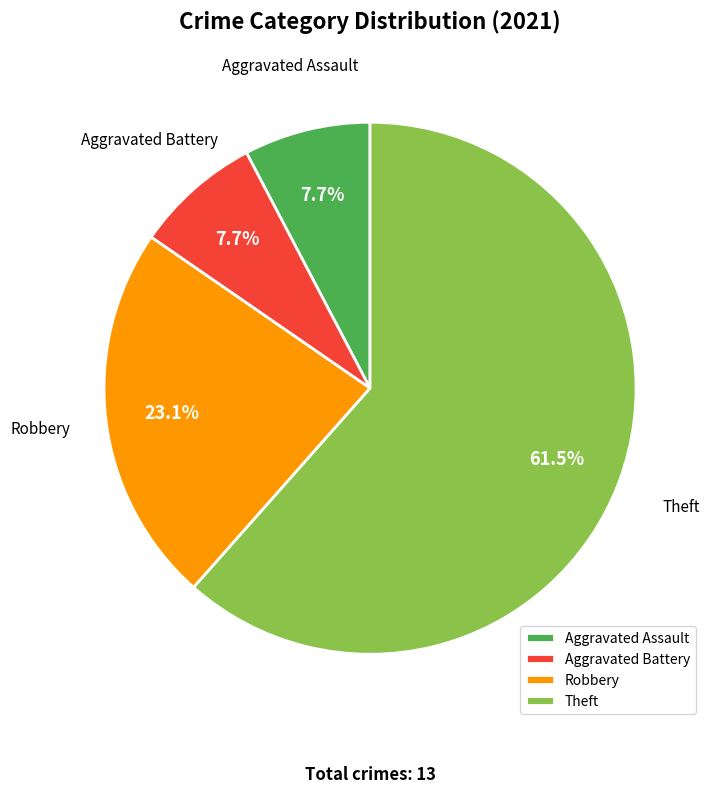

Is there any slice that represents more than half of the pie?

Yes